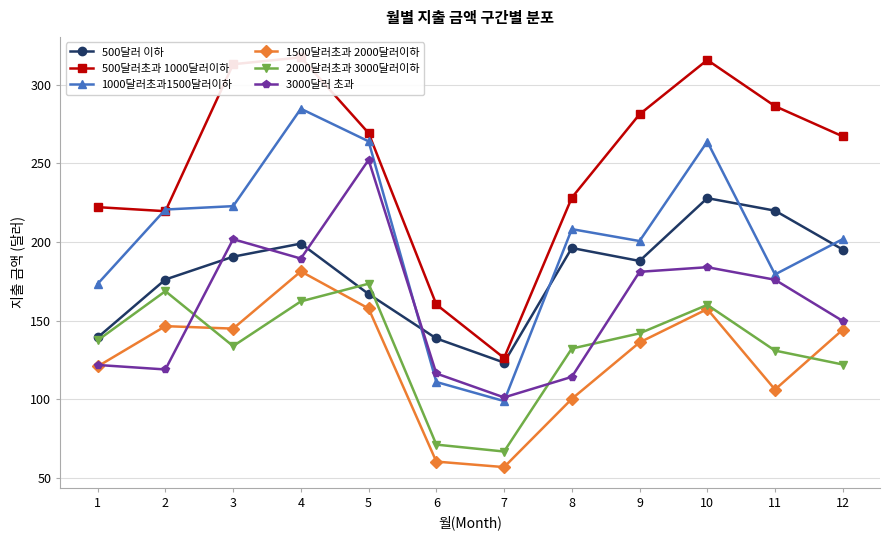

Reading right to left, transcribe all the data shown in this chart.

500달러 이하: 195.2	220.0	227.9	187.9	196.2	123.2	138.6	166.9	199.0	190.7	176.1	139.2
500달러초과 1000달러이하: 267.3	286.5	315.9	281.3	228.2	126.1	160.2	269.4	317.6	313.2	219.6	222.2
1000달러초과1500달러이하: 201.8	179.4	263.9	200.6	208.2	98.7	110.9	264.1	284.9	222.8	220.7	173.3
1500달러초과 2000달러이하: 144.2	106.0	157.3	136.1	100.1	56.6	60.2	157.7	181.3	144.8	146.4	120.8
2000달러초과 3000달러이하: 122.0	130.8	160.0	141.8	132.1	66.6	71.0	173.4	162.2	133.7	168.7	137.4
3000달러 초과: 149.7	176.0	184.0	181.0	114.1	101.0	116.3	252.3	189.5	201.8	118.8	121.7